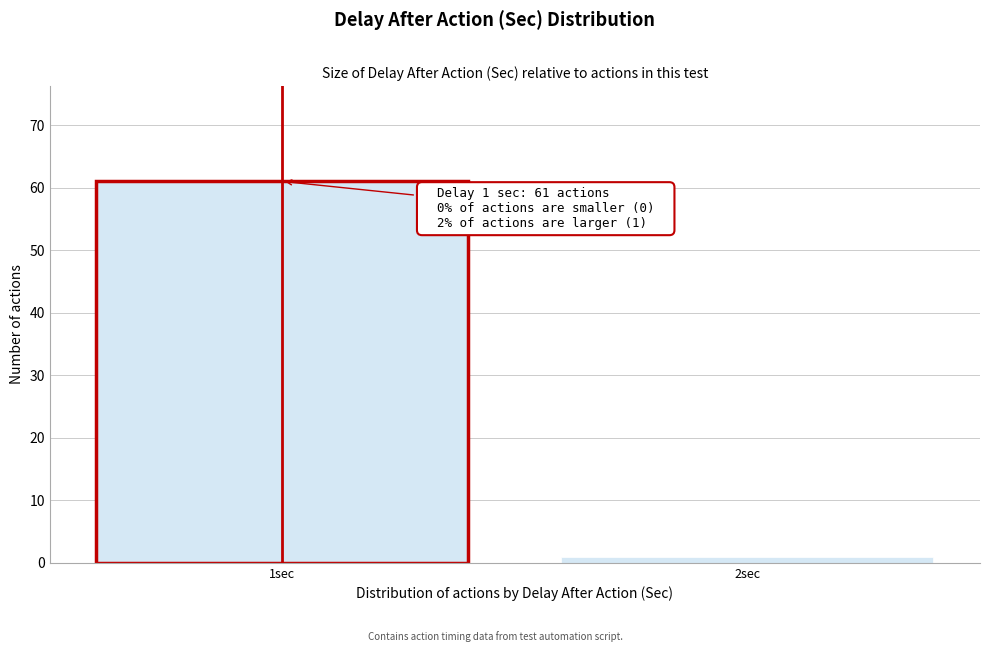

Reading left to right, list all the values displayed in this chart.

61	1